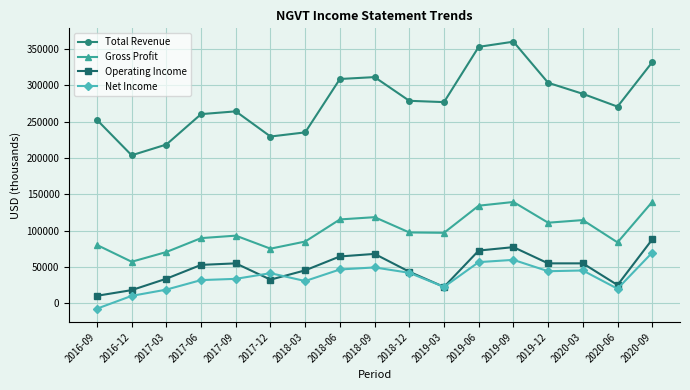

At which label does Net Income reach its peak?

2020-09